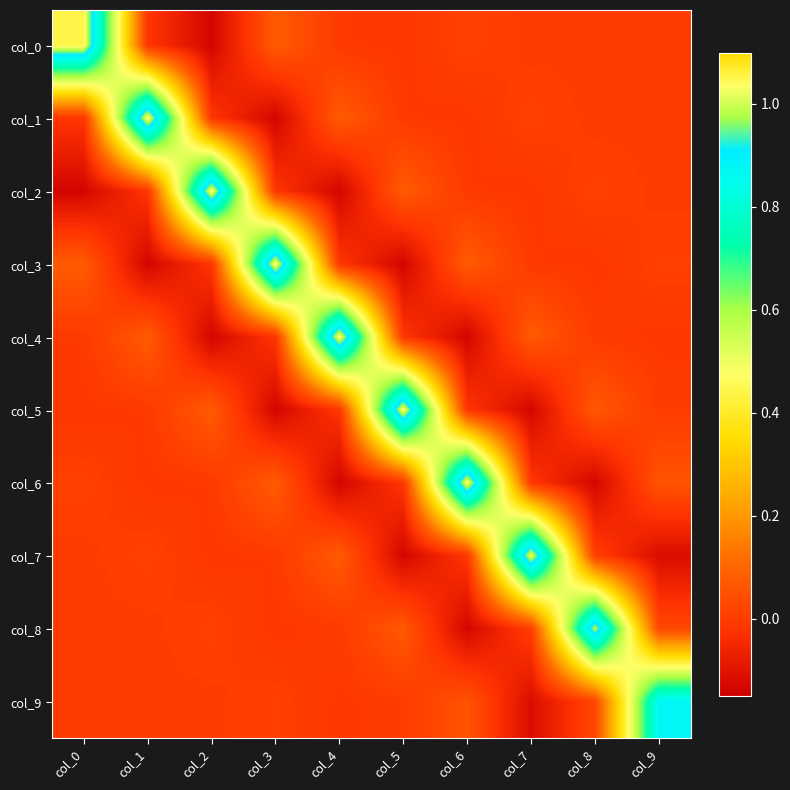

Which series has the largest range (max minus min)?

col_0